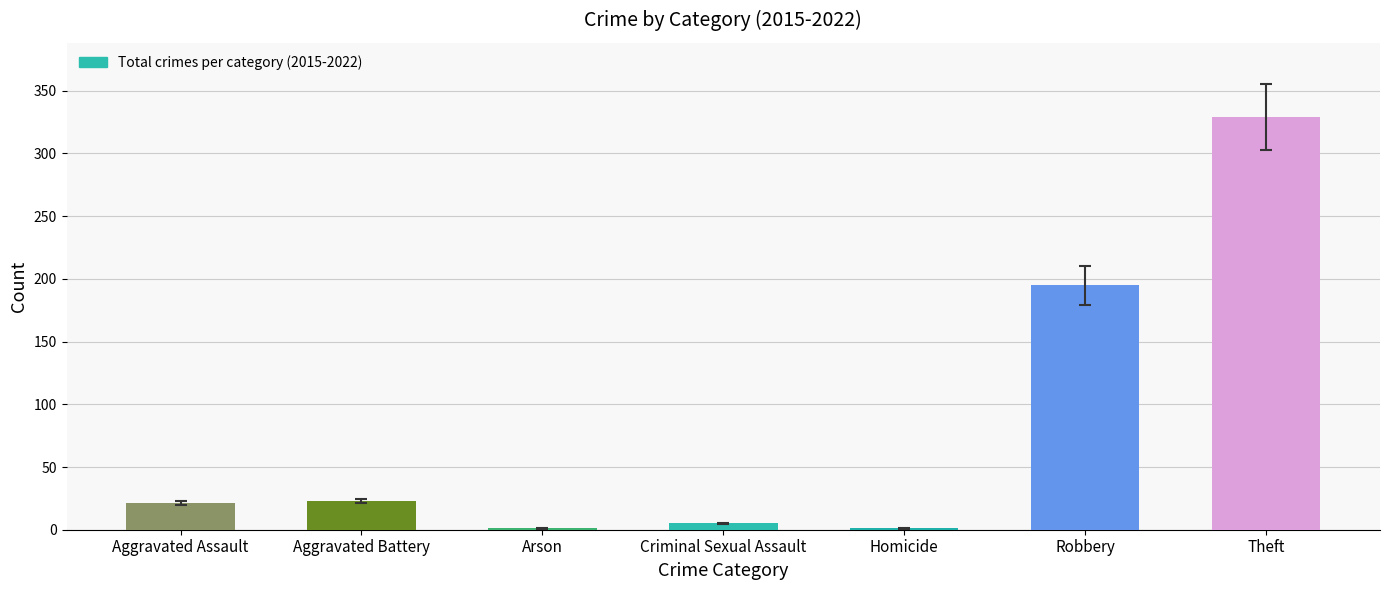

Which label corresponds to the largest value in the chart?

Theft